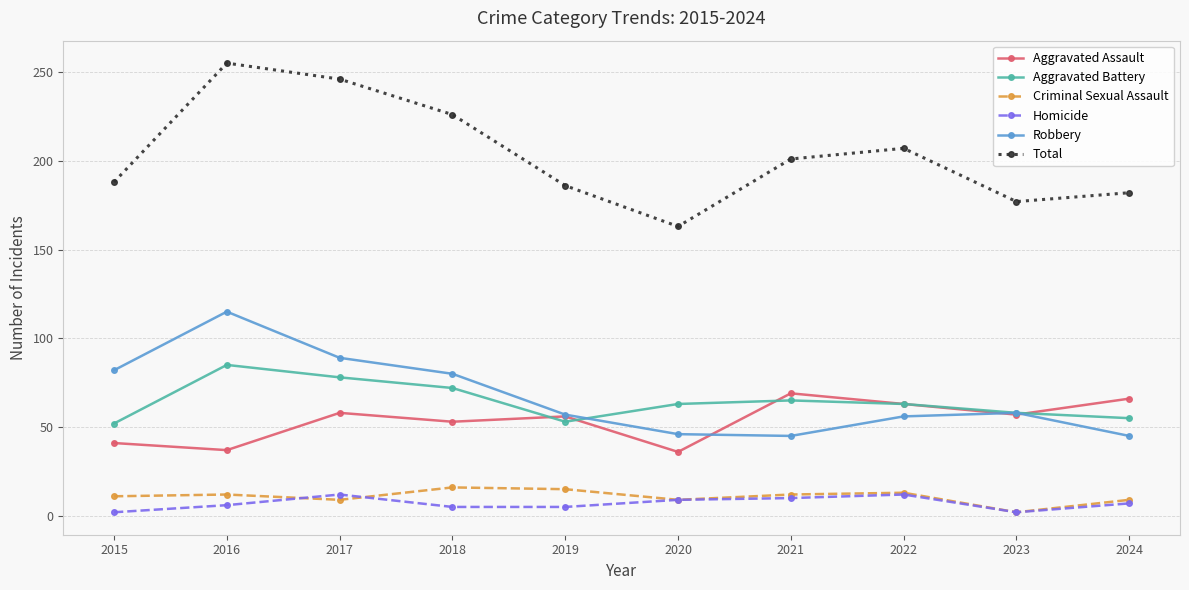

The value of Homicide at 2018 is 5. True or false?

True